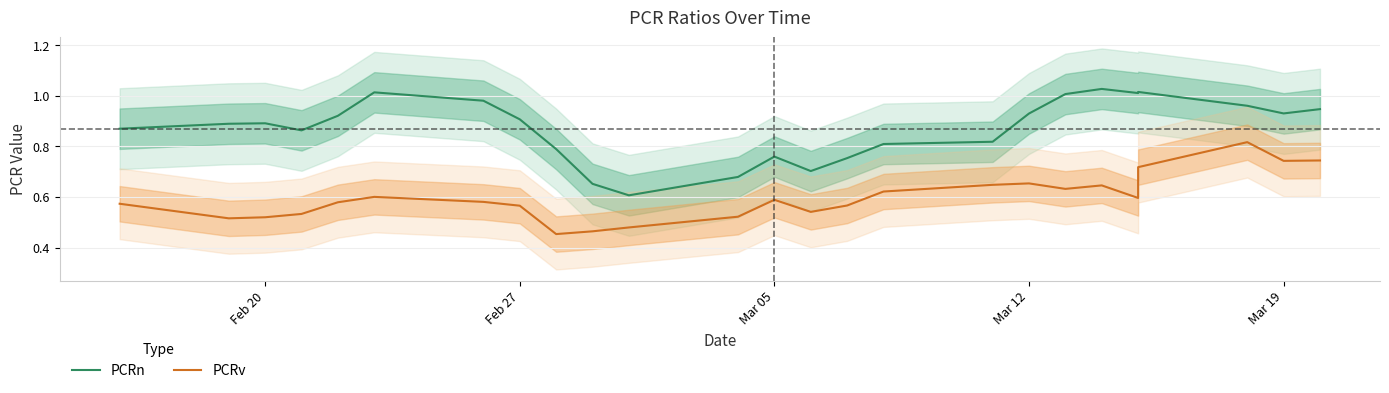

What is the maximum value shown in the chart?

1.0